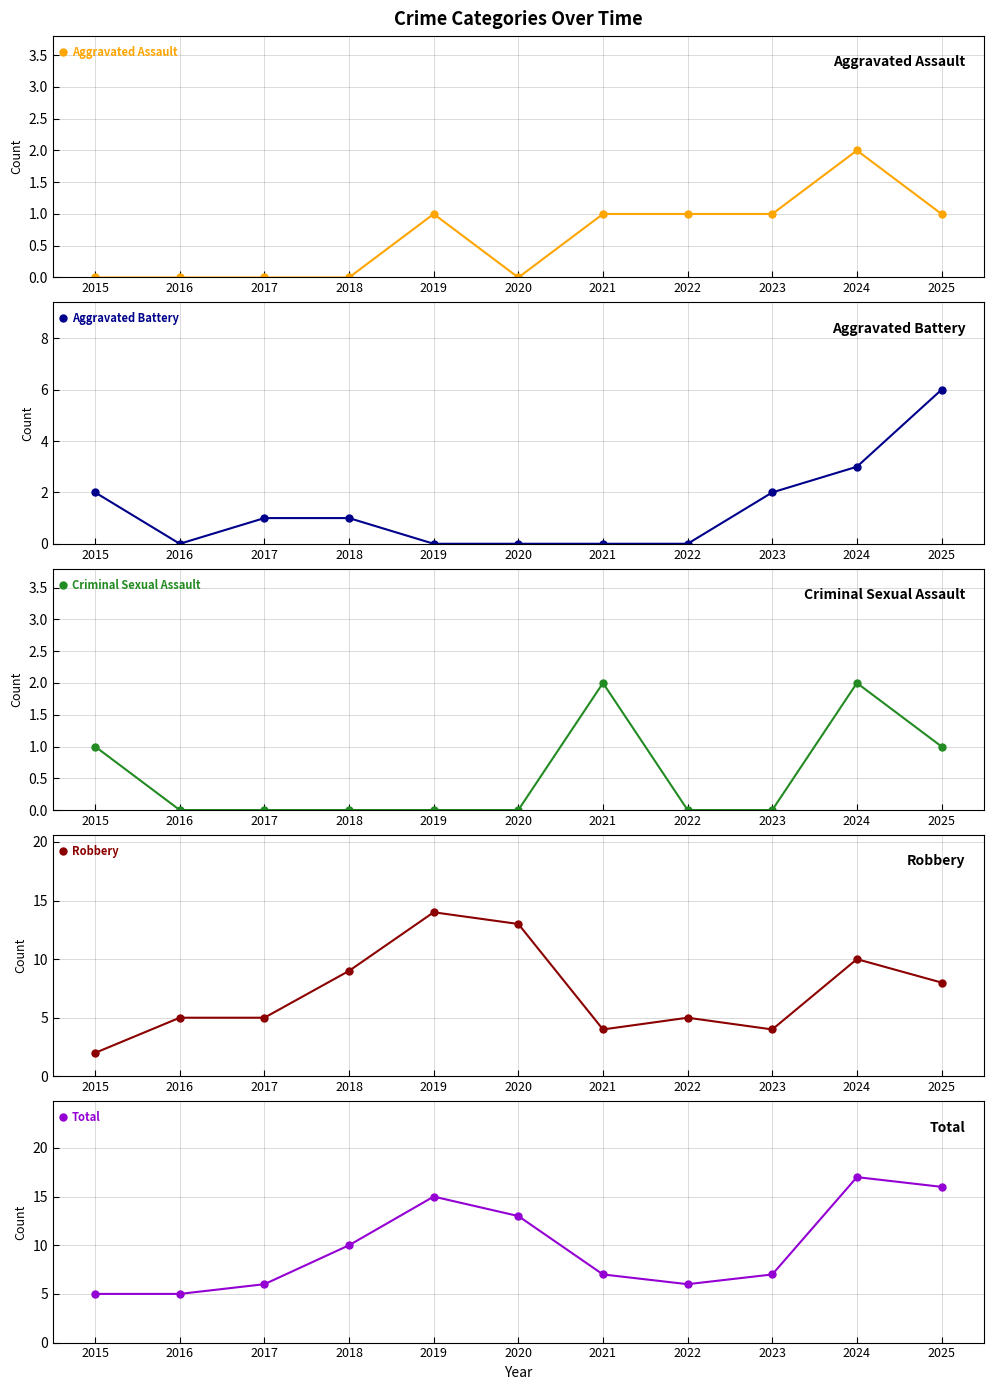

How many data points in Aggravated Assault are less than 1?

5